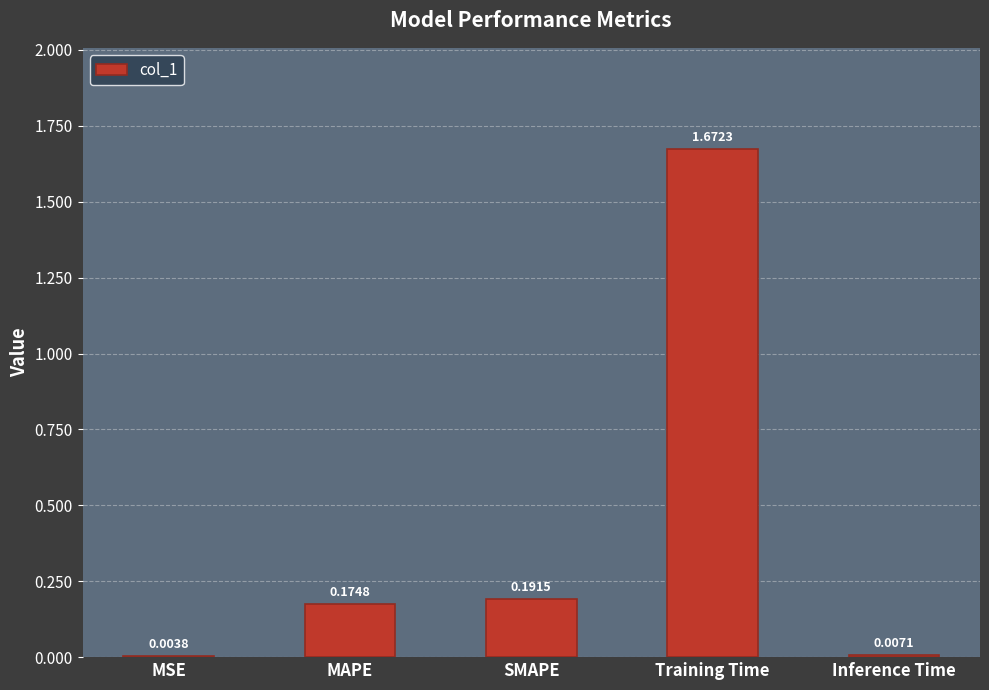

What is the sum of all values?

2.0